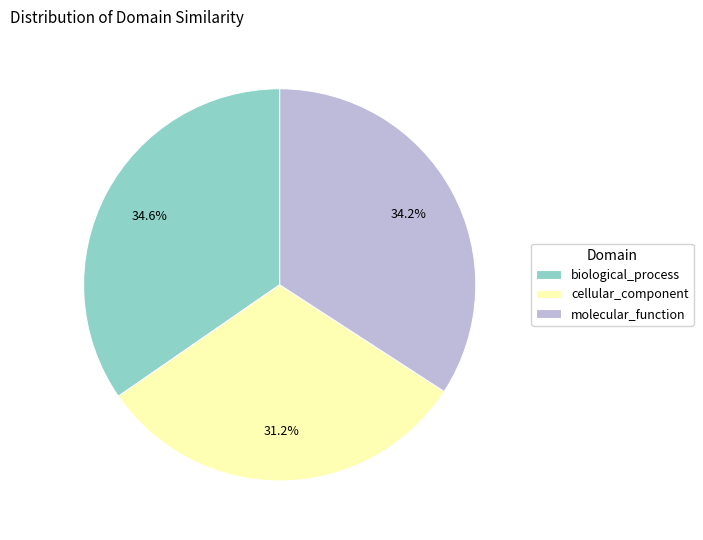

Is the sum of cellular_component and molecular_function greater than half?

Yes